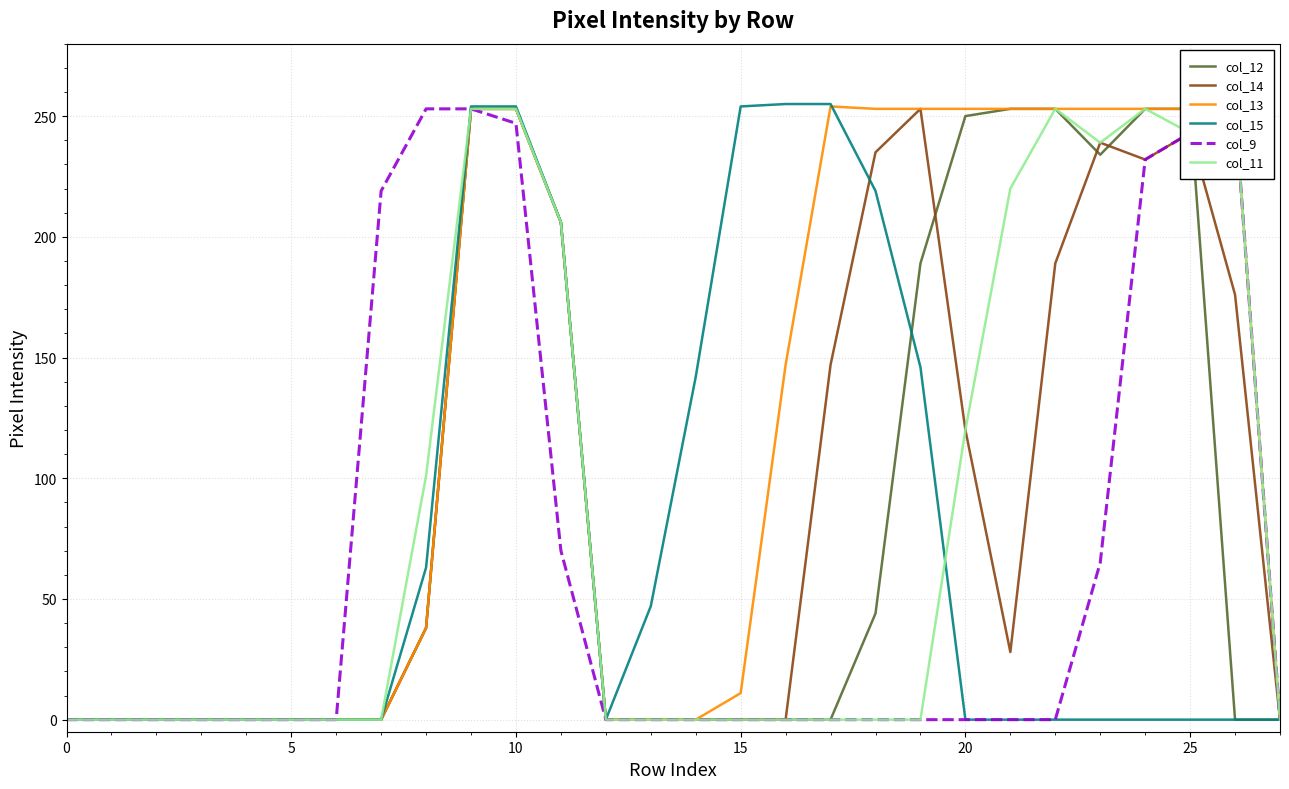

The col_9 series shows 102 at 0. True or false?

False